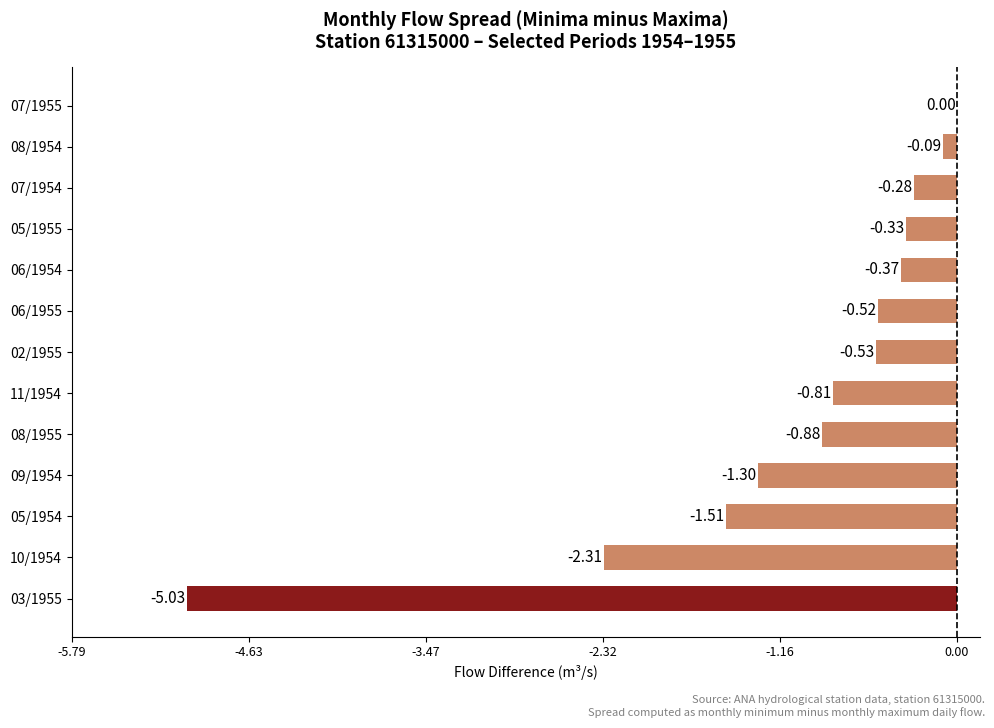

What is the sum of all values?

-14.0